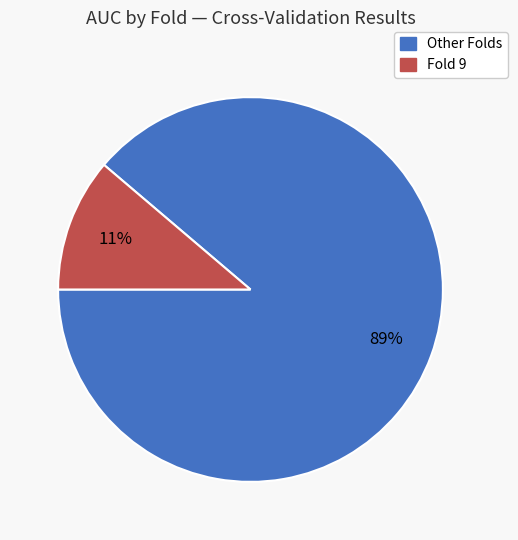

Is there any slice that represents more than half of the pie?

Yes